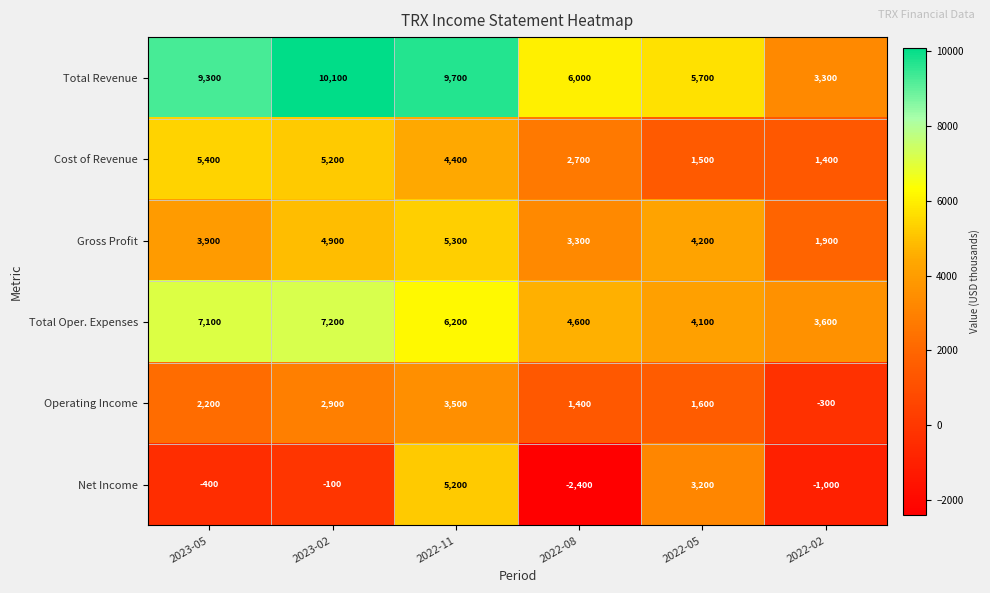

True or false: Total Oper. Expenses has a value of 6200 at 2022-11.

True